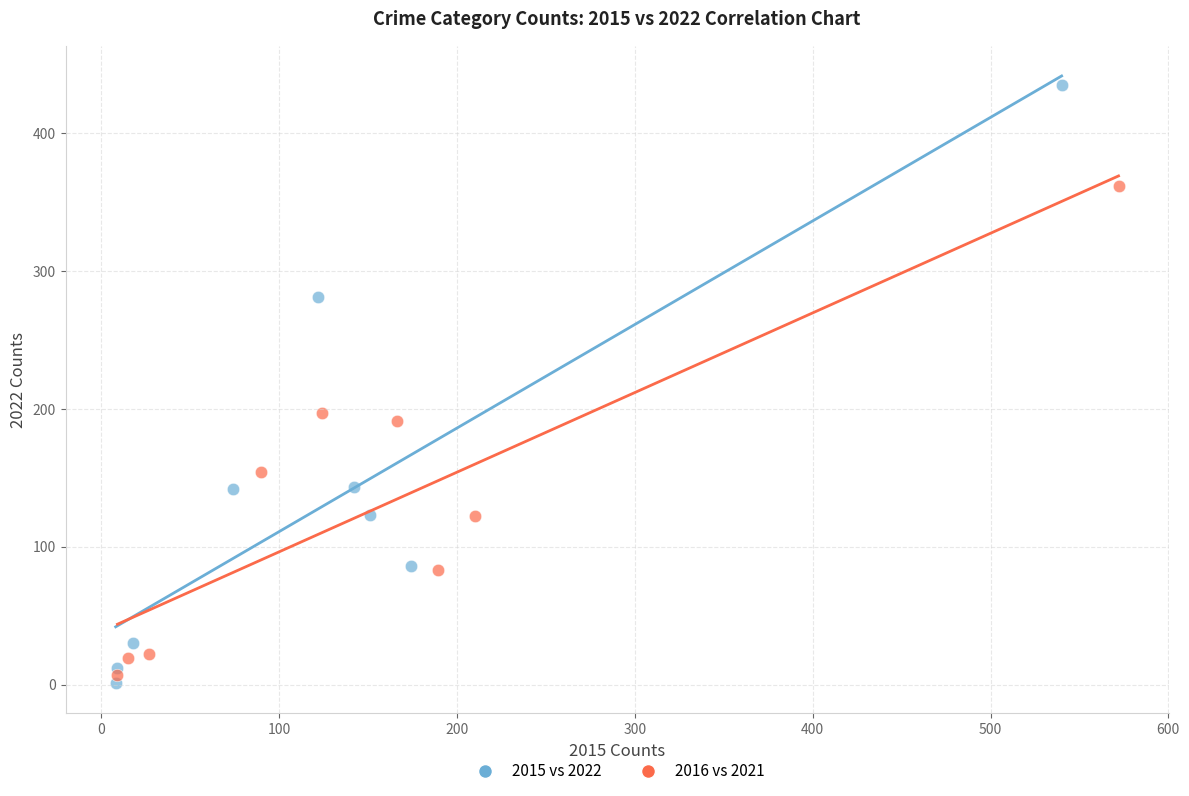

Which series reaches the maximum Y coordinate?

2015 vs 2022